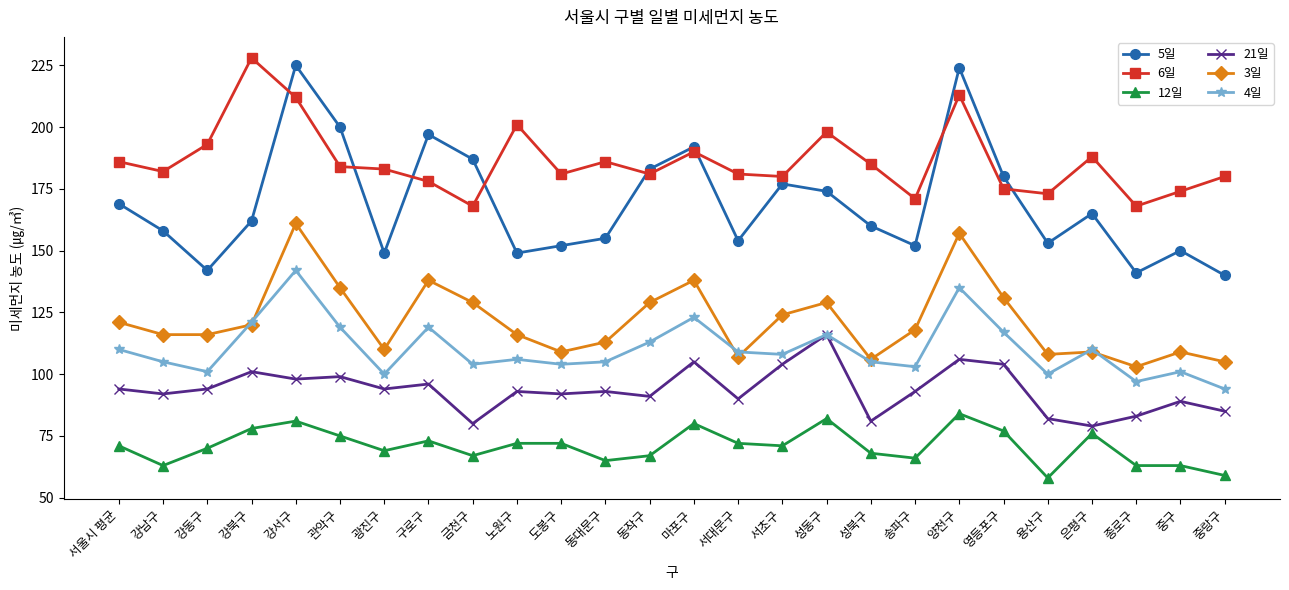

What is the spread (max minus min) of values at 중구?

111